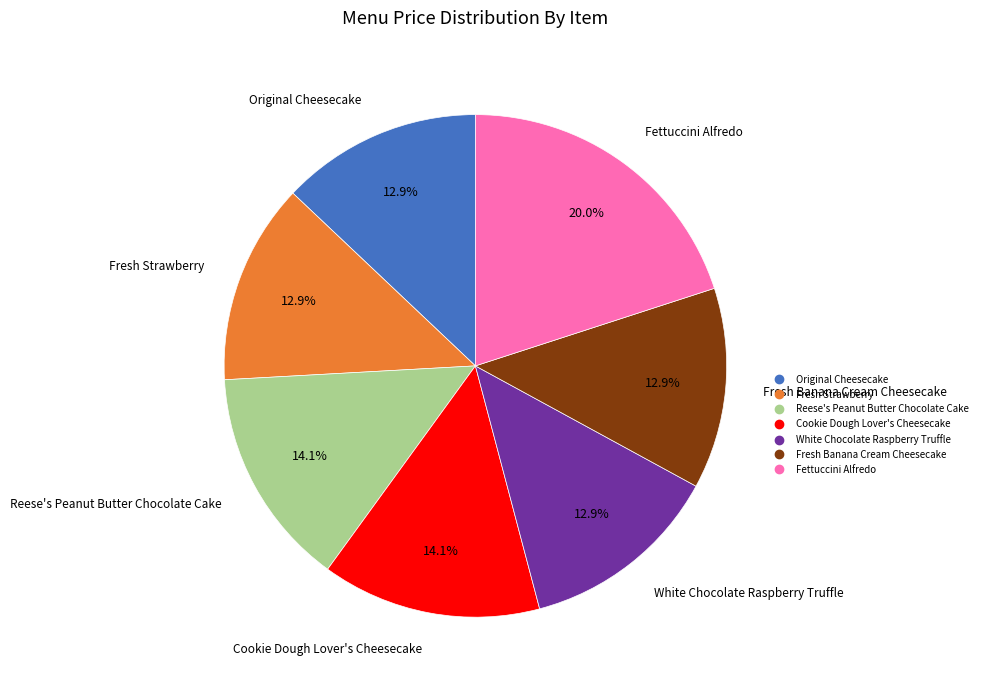

What is the largest slice in the pie chart?

Fettuccini Alfredo